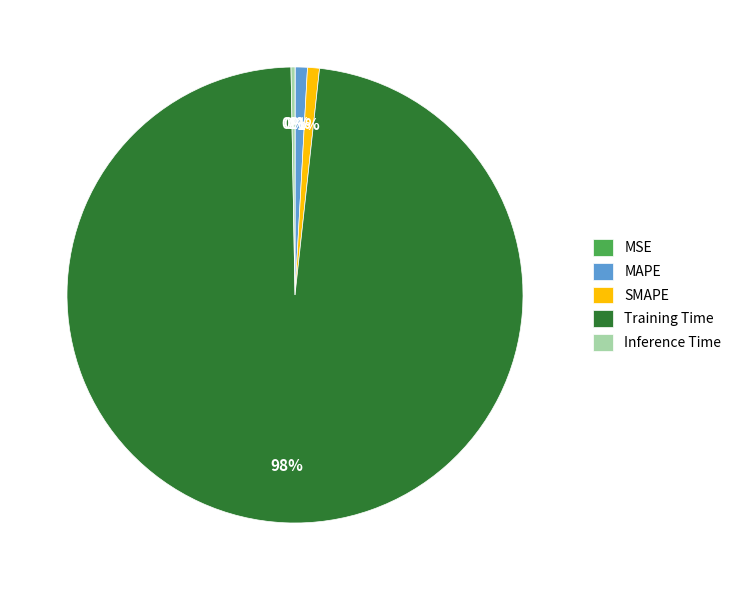

The Inference Time slice represents 12% of the pie. True or false?

False